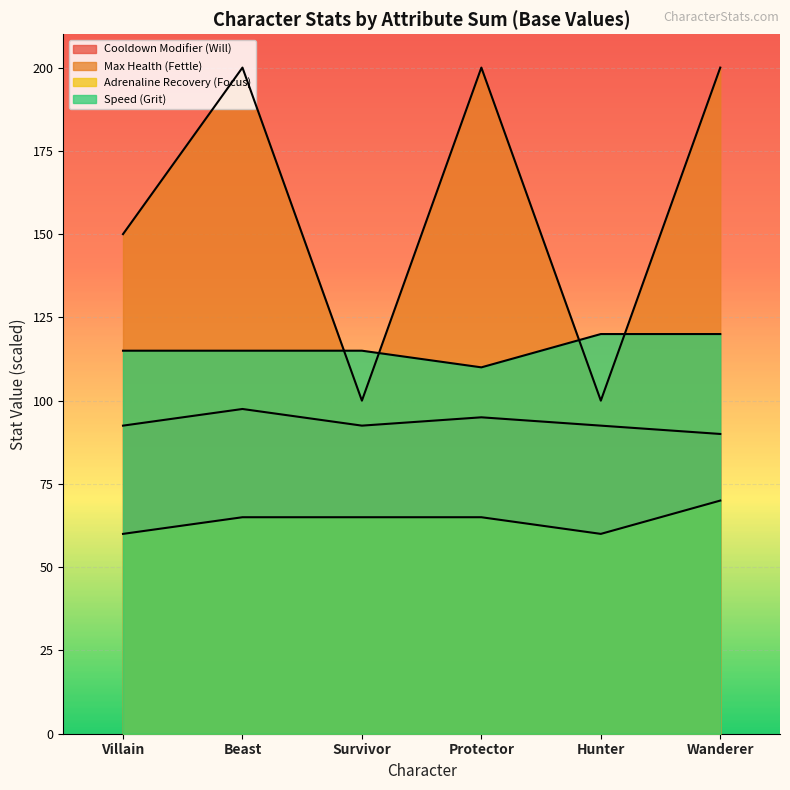

The value of Max Health (Fettle) at Protector is 327.5. True or false?

False